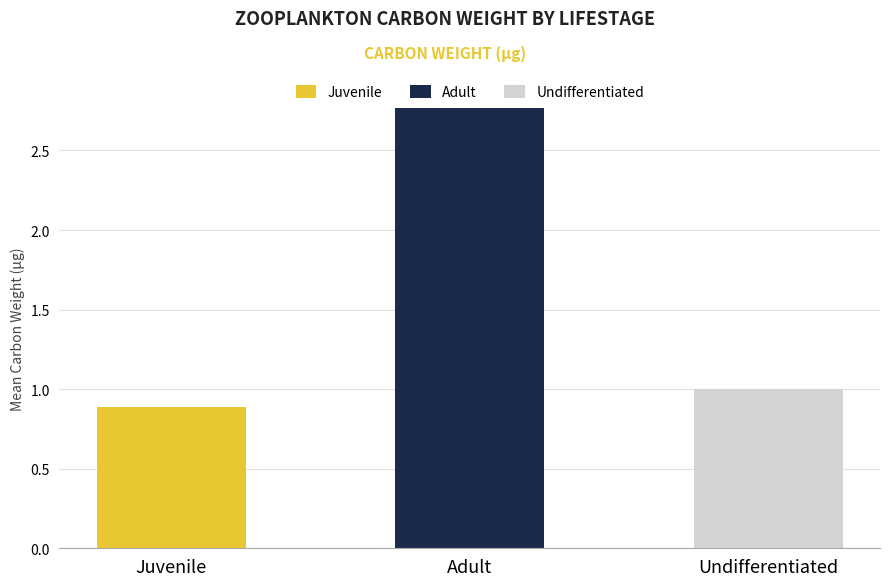

At which label does Juvenile reach its peak?

Juvenile